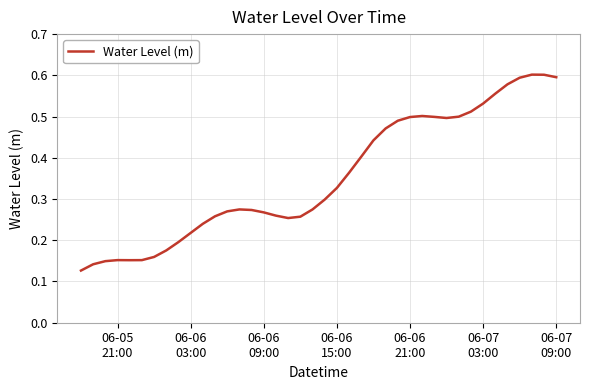

What is the sum of all values?

14.1